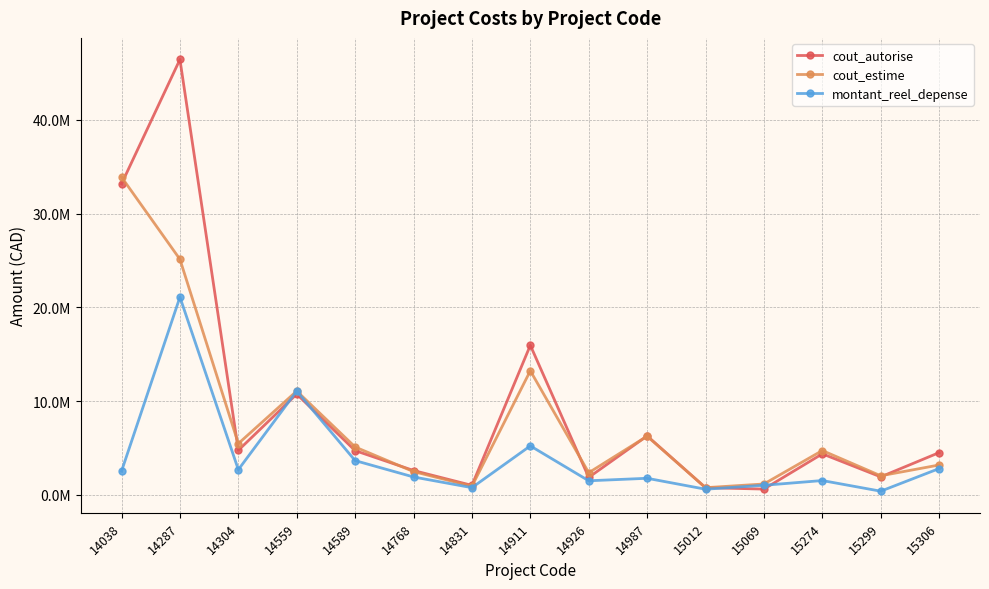

At which category does montant_reel_depense reach its first local valley?

14304